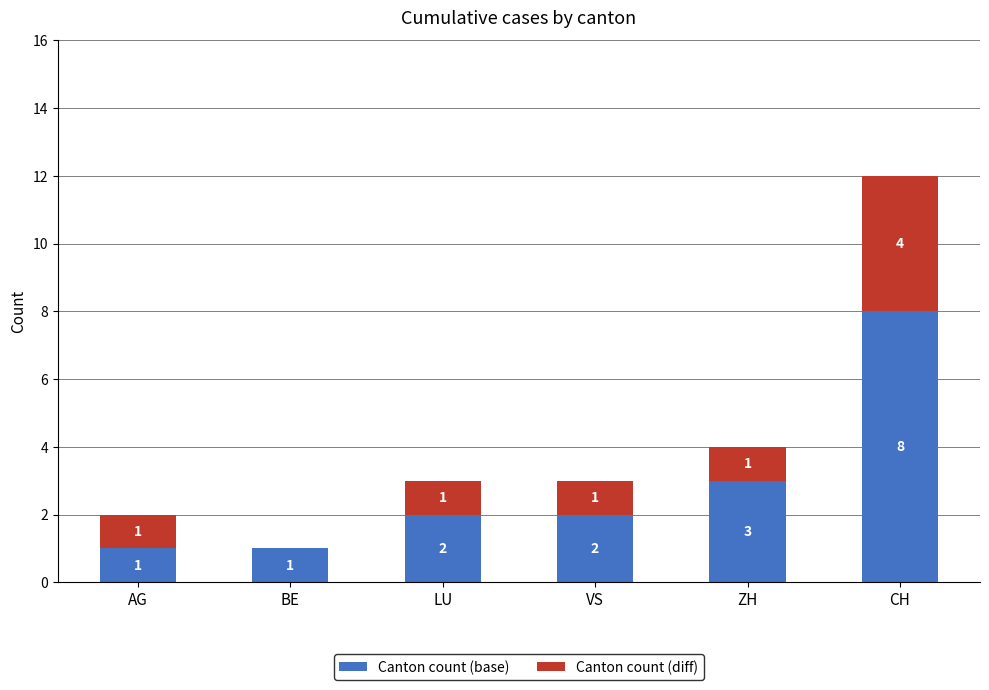

What is the sum of all Canton count (base) values?

17